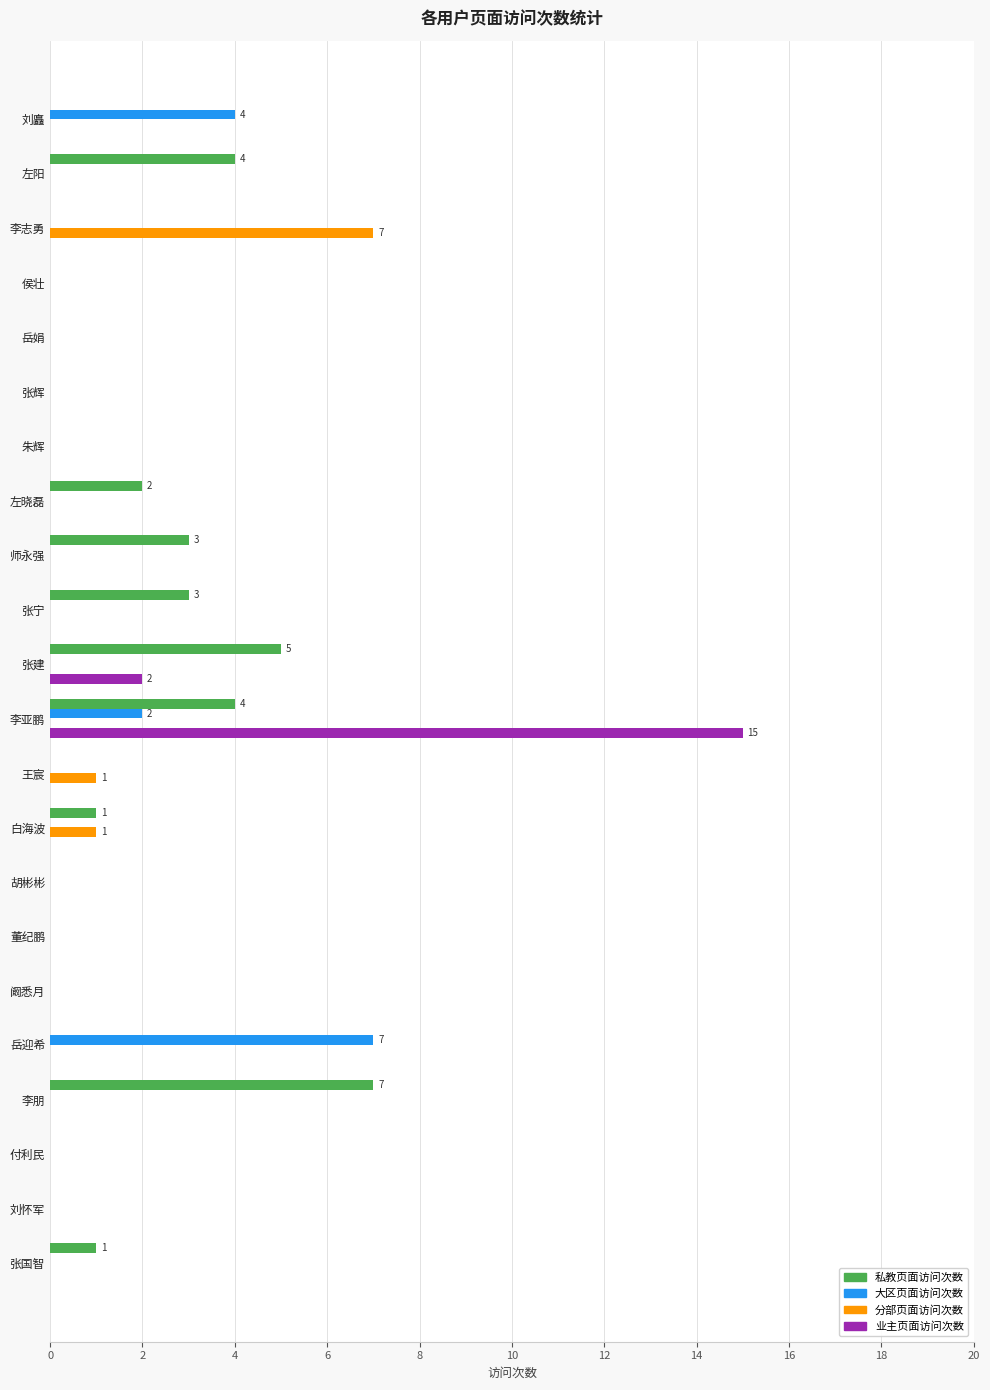

Which category has the highest value in the 分部页面访问次数 series?

李志勇